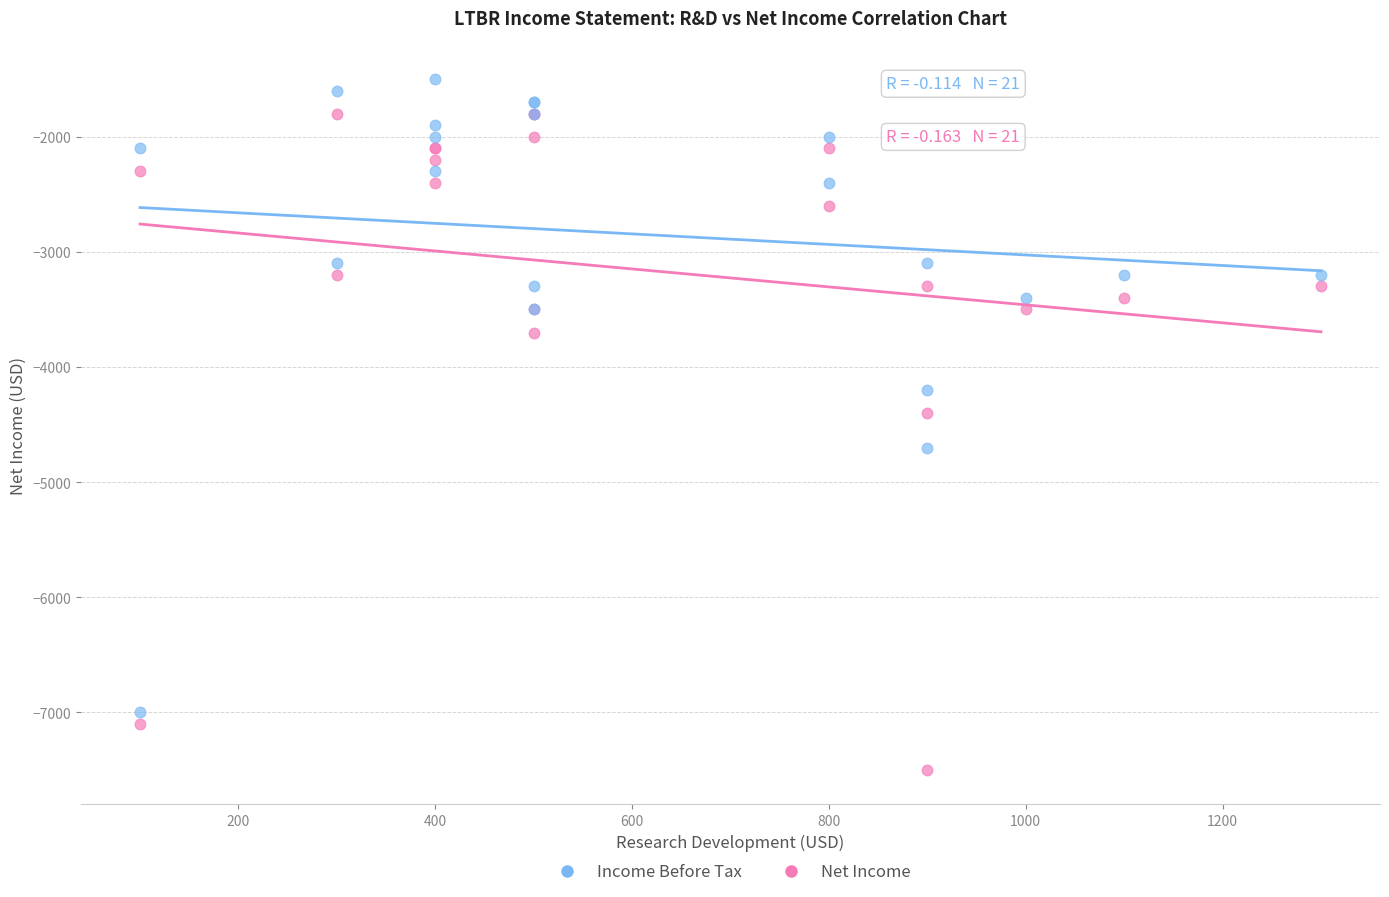

What are all the series names shown in the legend?

Income Before Tax, Net Income